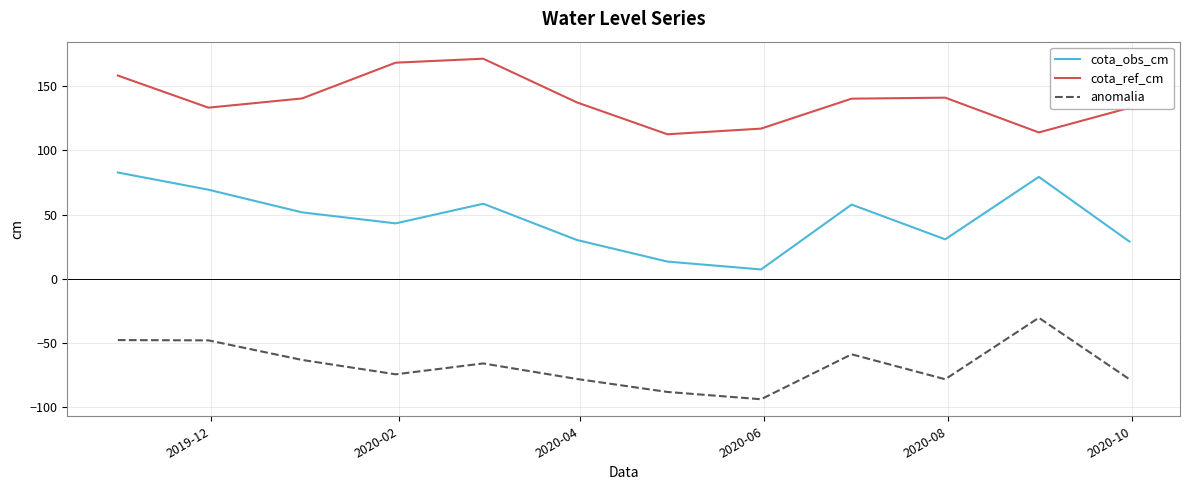

Which series has the largest total across all categories?

cota_ref_cm